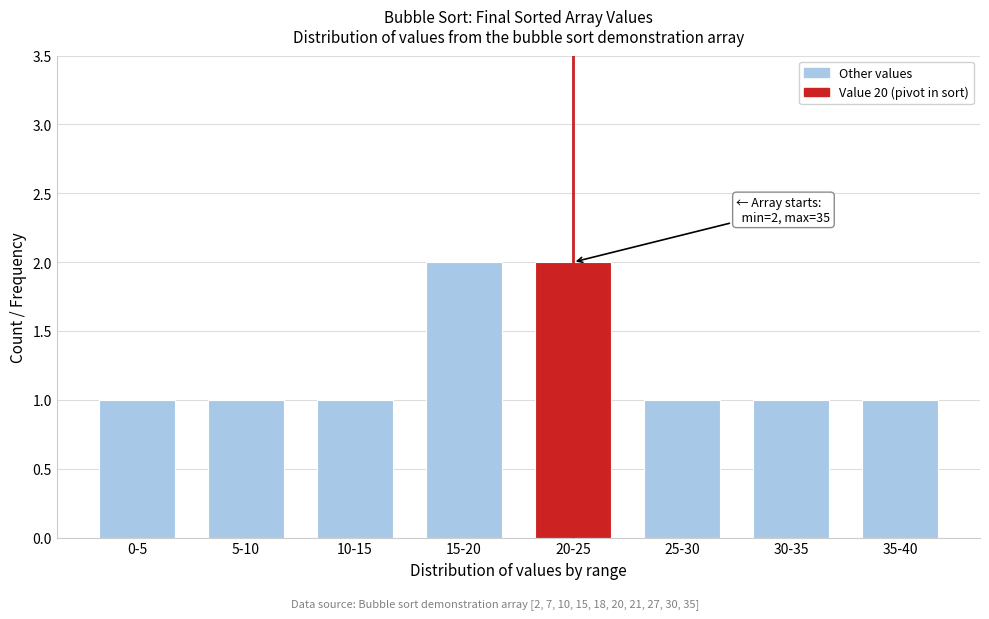

Reading left to right, transcribe all the data shown in this chart.

1	1	1	2	2	1	1	1